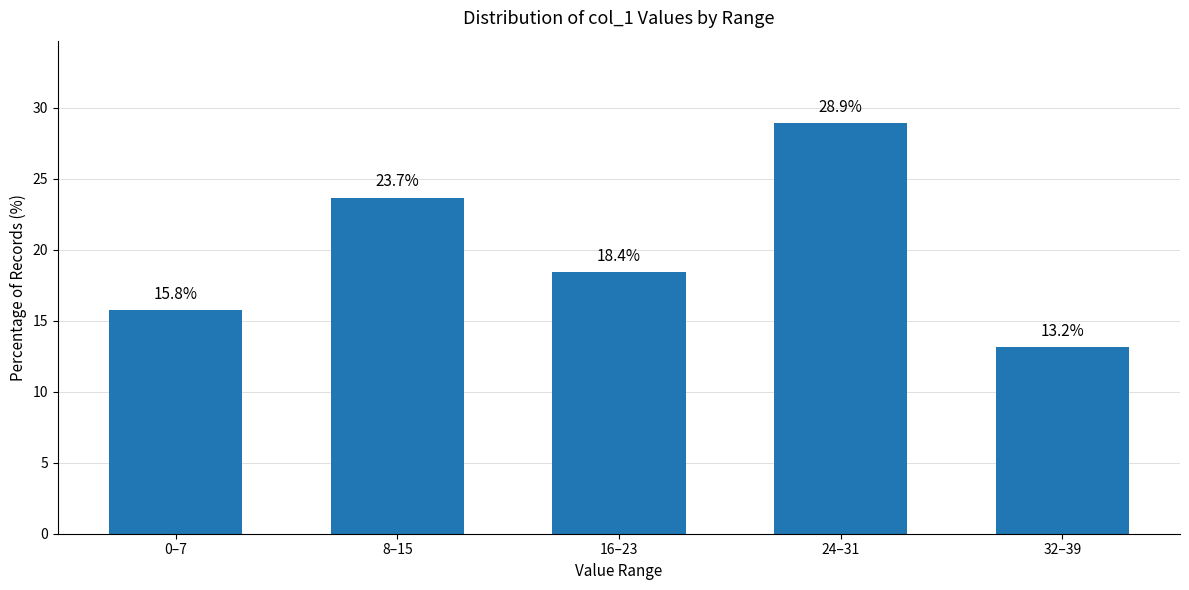

Approximately how many times larger is the value at 24–31 compared to 0–7?

1.8